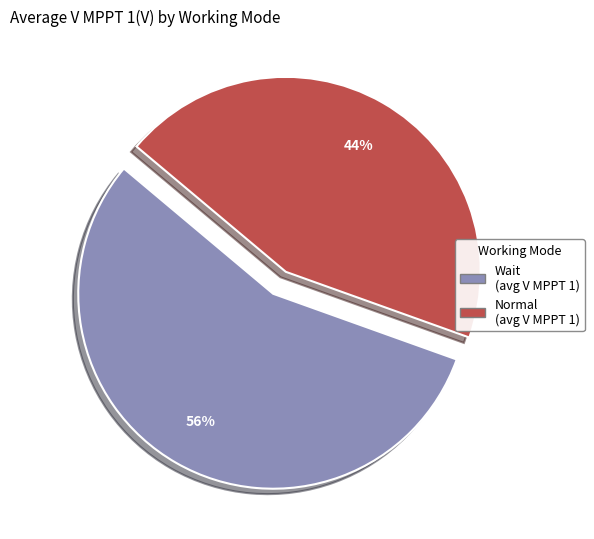

Which category accounts for the majority?

Wait